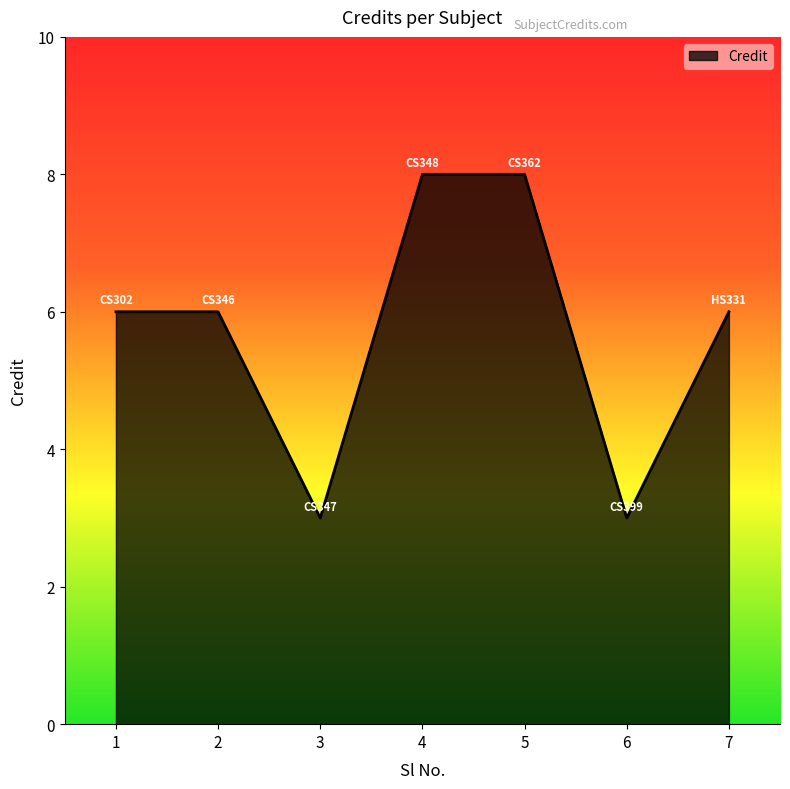

Reading left to right, extract all data points from this chart.

6	6	3	8	8	3	6